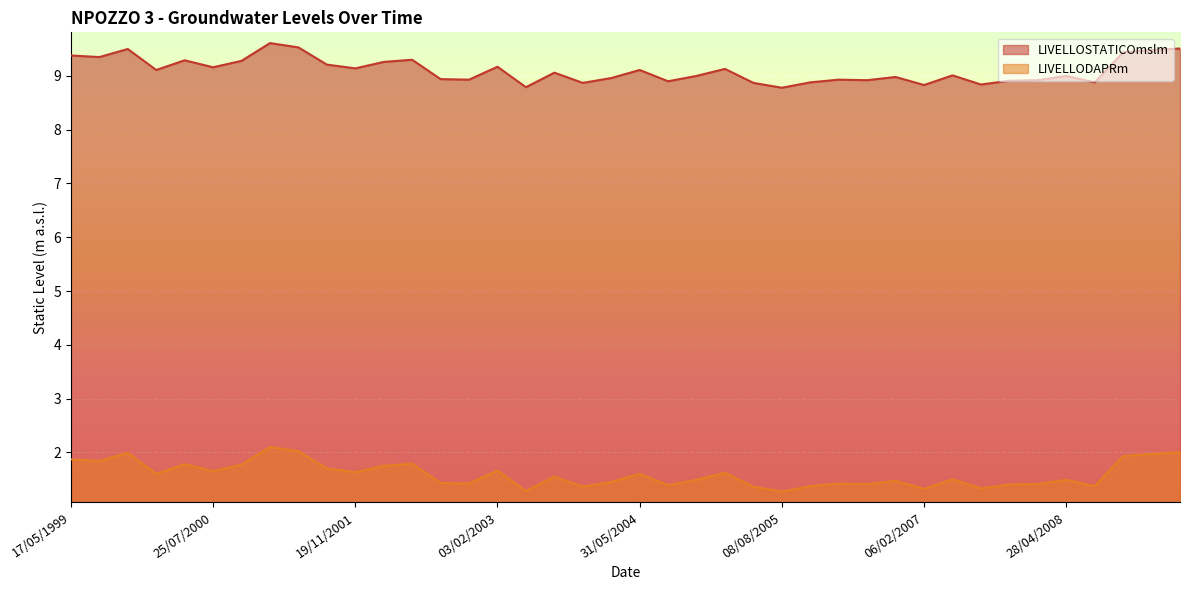

What is the value of the LIVELLODAPRm point at the 32nd from the left?

1.5